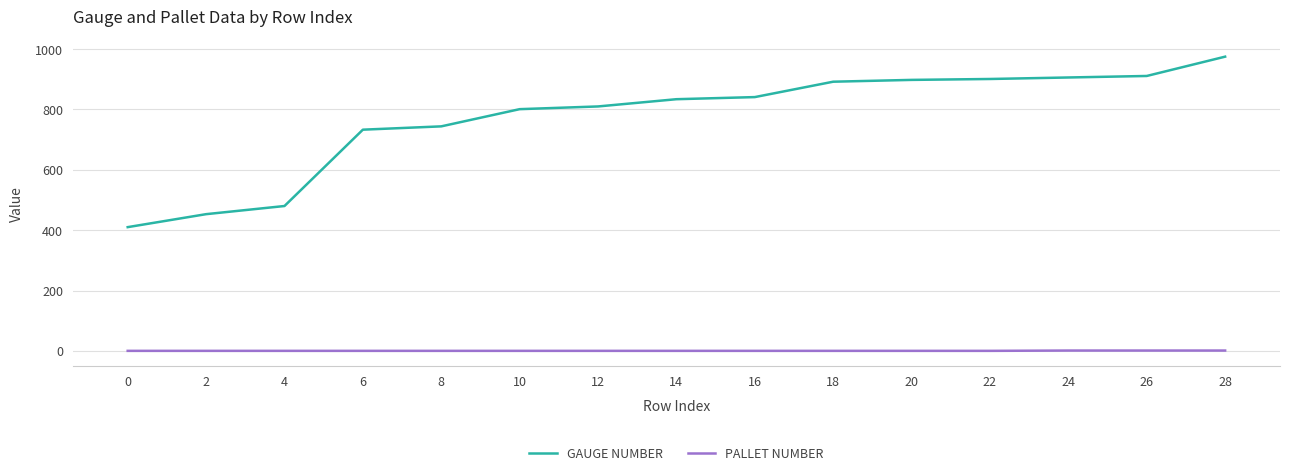

List the series in order of their peak value, lowest first.

PALLET NUMBER, GAUGE NUMBER